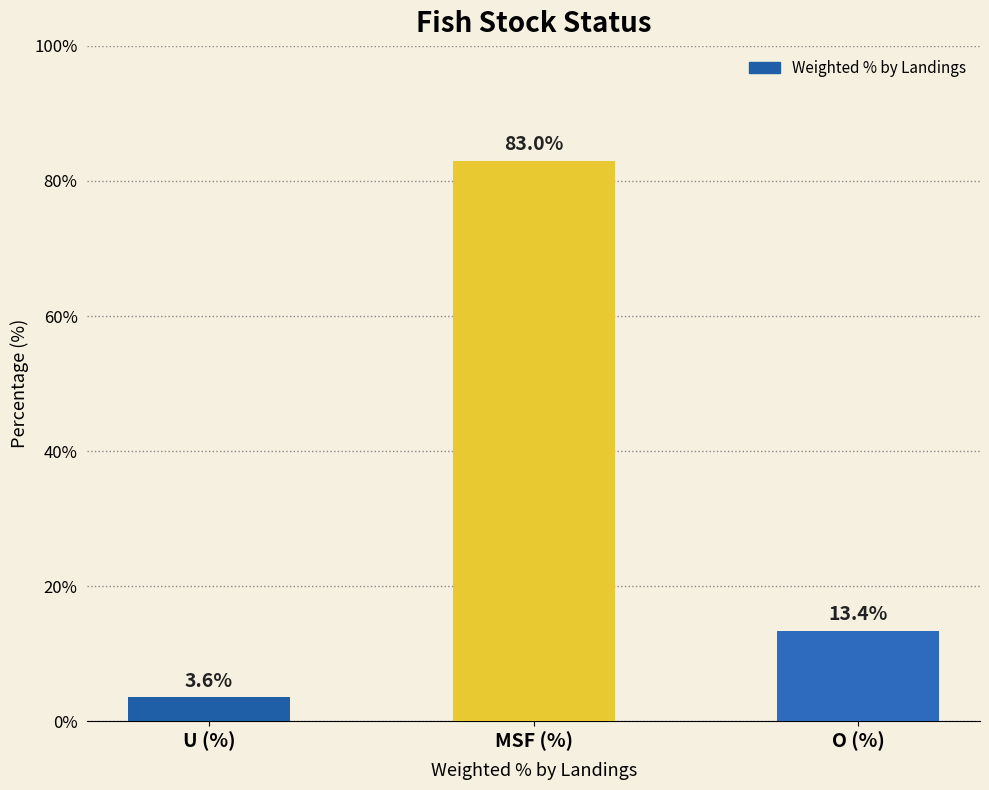

Is it true that the value at U (%) is 3.6?

True